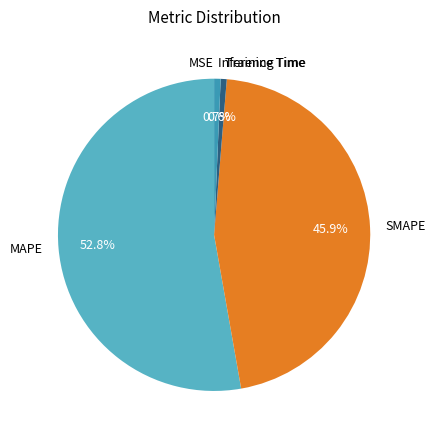

Between Inference Time and MAPE, which is larger?

MAPE